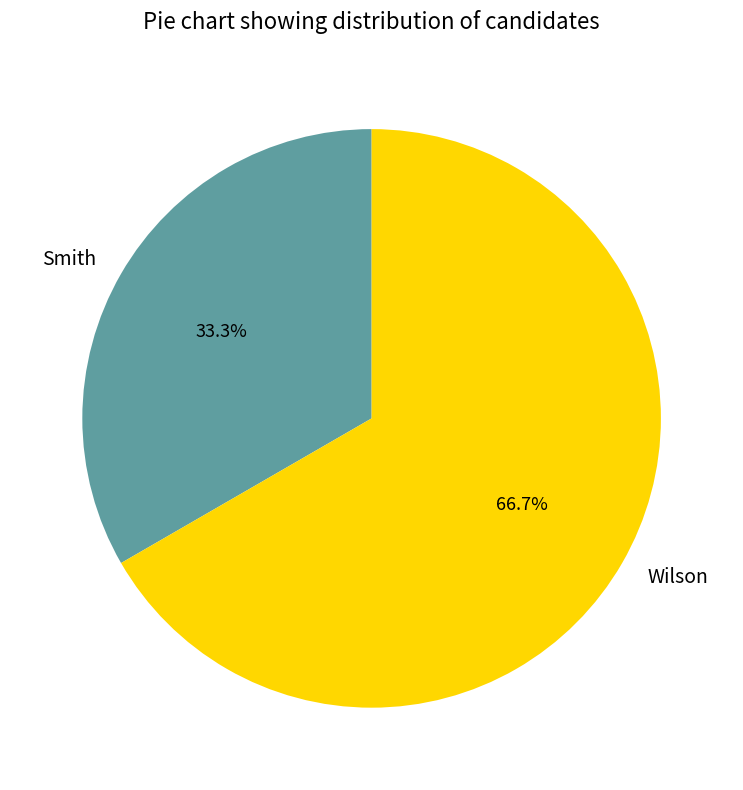

What is the total percentage of Wilson and Smith?

100.0%